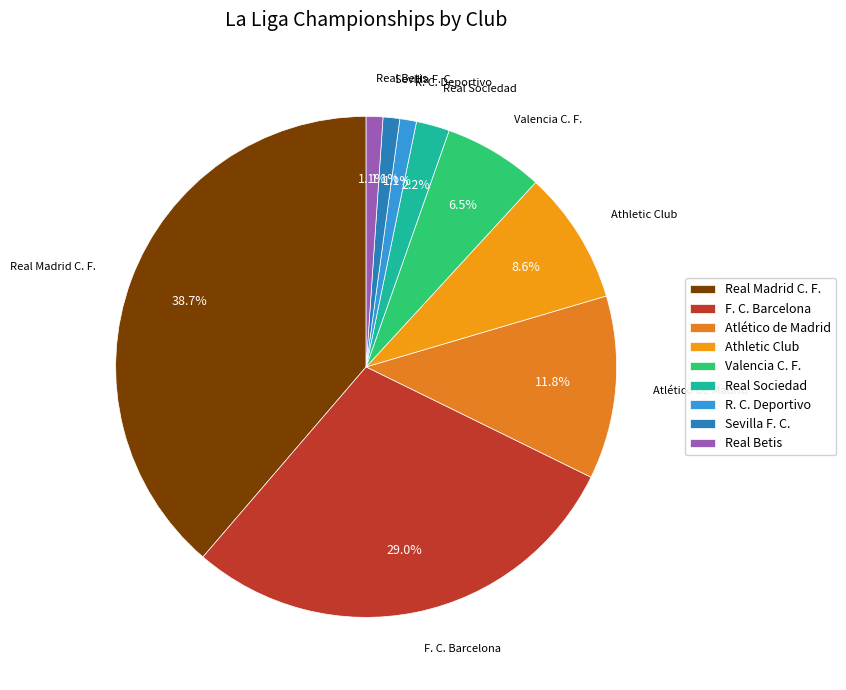

To the nearest percent, what percentage of the pie is F. C. Barcelona?

29%